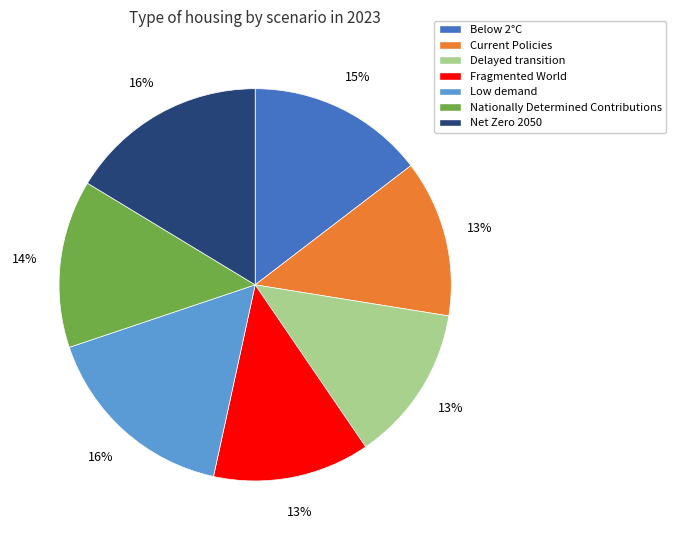

Do Fragmented World and Low demand together represent more than half of the pie?

No